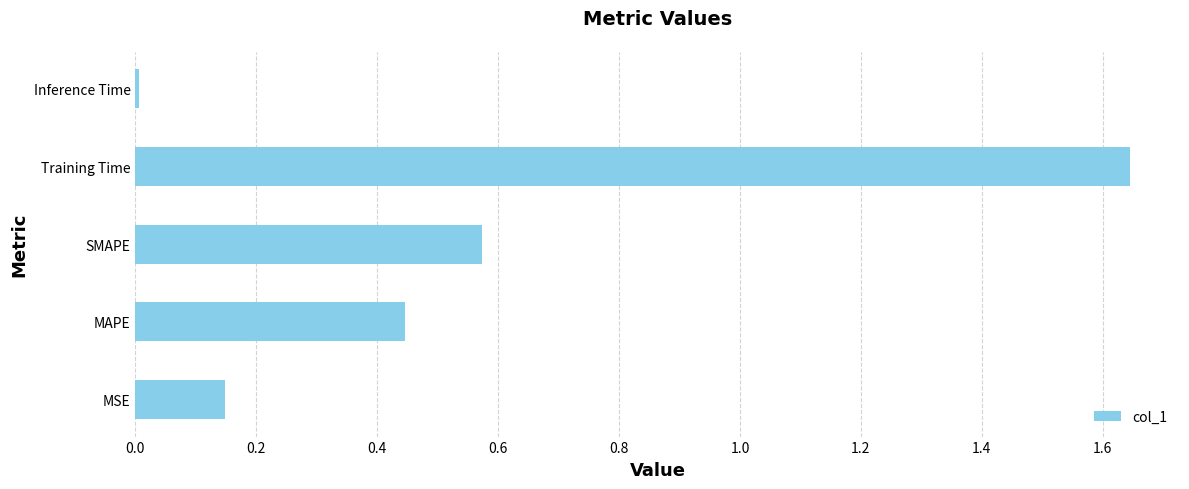

What is the difference between the maximum and second lowest values?

1.5